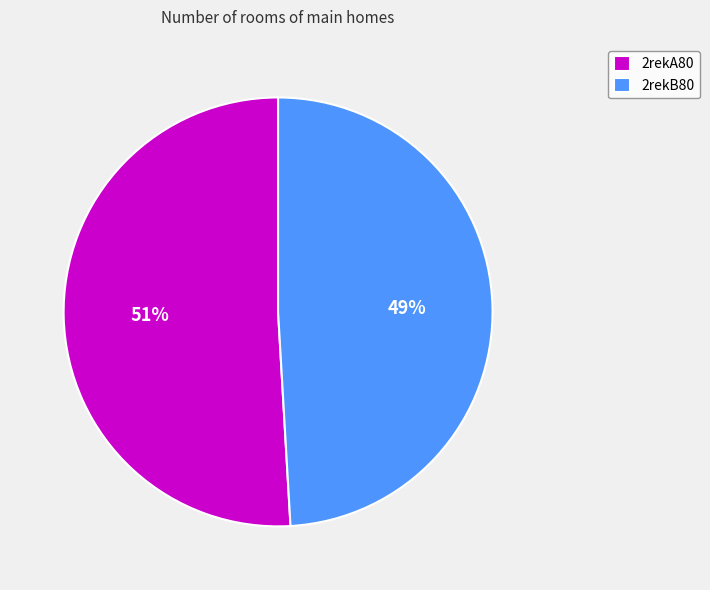

What is the largest slice in the pie chart?

2rekA80